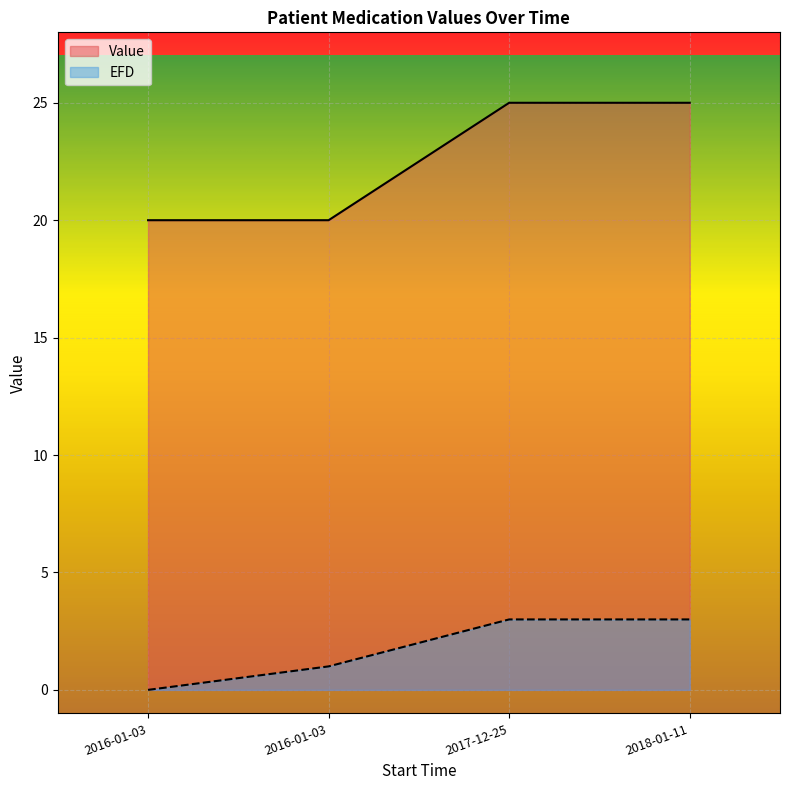

How many categories are shown in the chart?

4